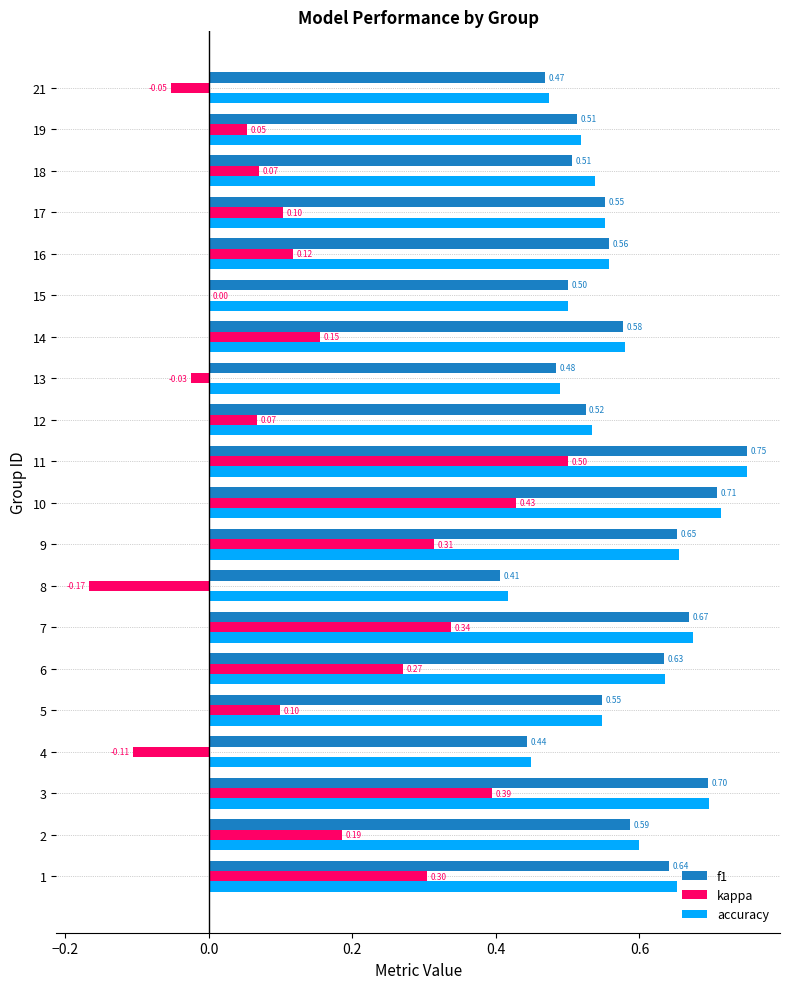

What is the sum of all f1 values?

11.4